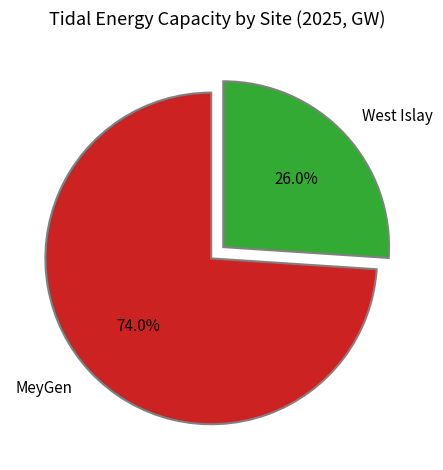

To the nearest percent, what percentage of the pie is West Islay?

26%